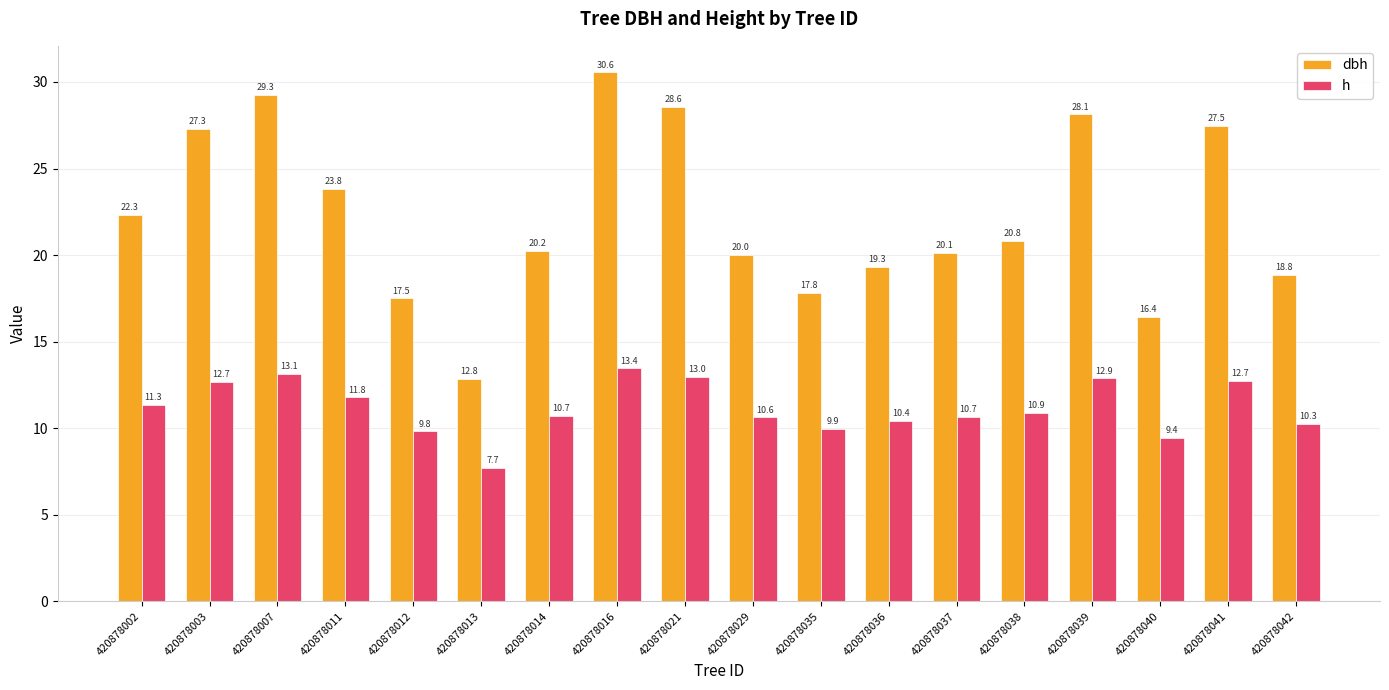

Which series changed the most between 420878014 and 420878040?

dbh